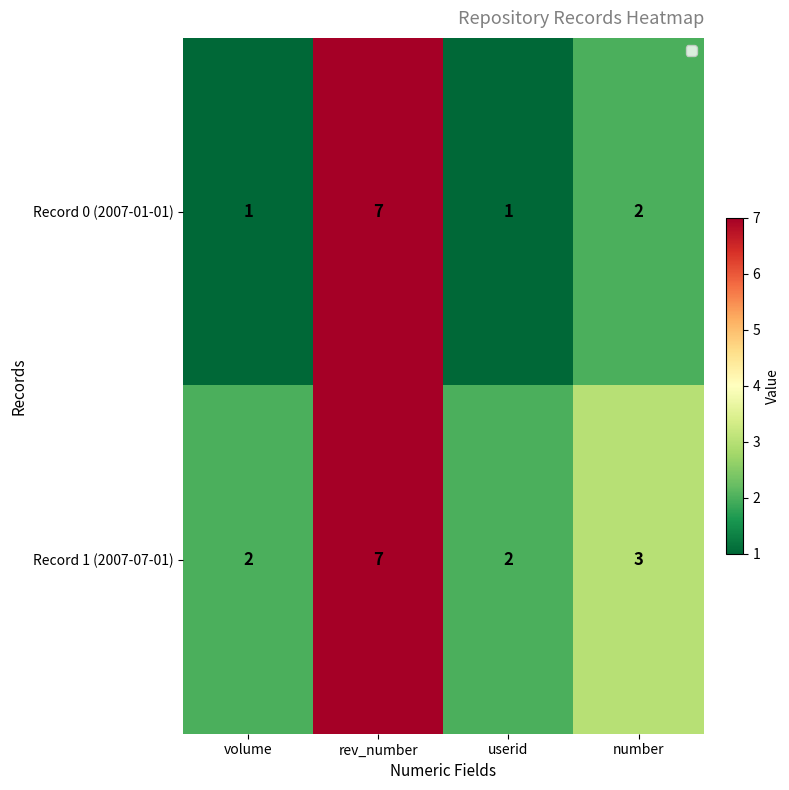

At which category is the sum across all series the highest?

rev_number